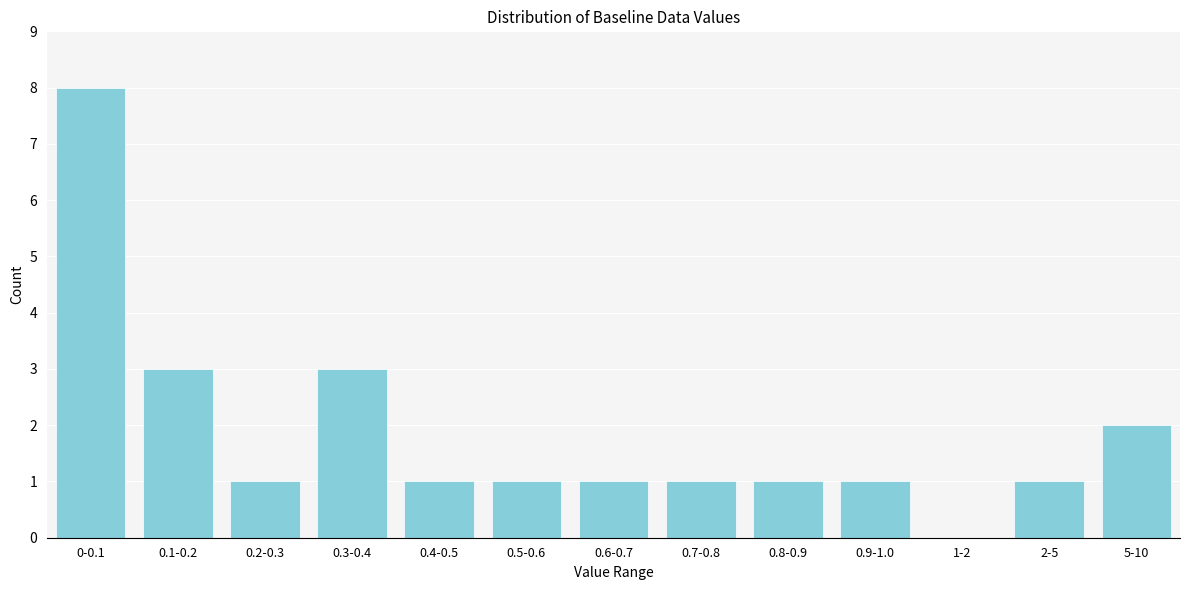

Reading right to left, extract all data points from this chart.

5-10=2	2-5=1	1-2=0	0.9-1.0=1	0.8-0.9=1	0.7-0.8=1	0.6-0.7=1	0.5-0.6=1	0.4-0.5=1	0.3-0.4=3	0.2-0.3=1	0.1-0.2=3	0-0.1=8